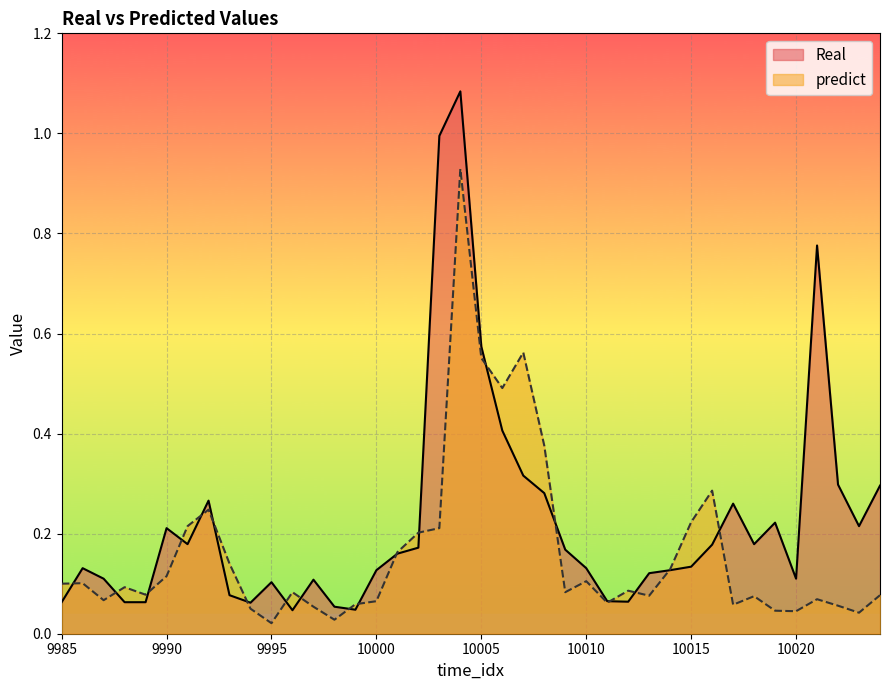

Which series has the largest range (max minus min)?

Real